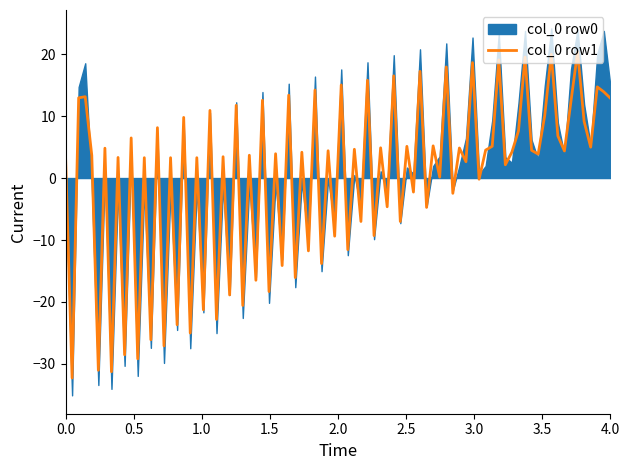

What is the lowest value of the col_0 row1 series?

-32.3